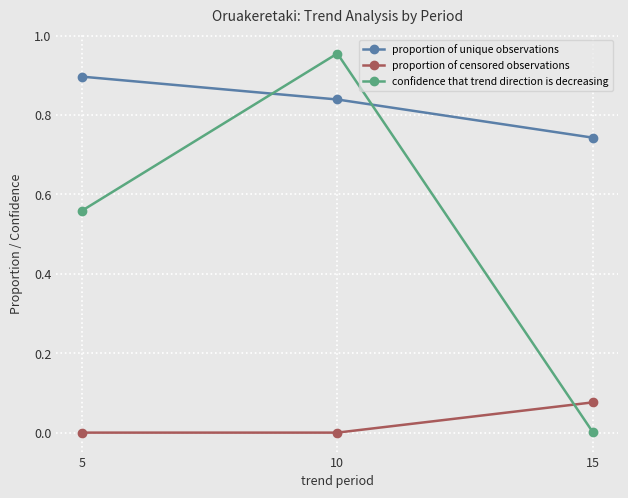

How many proportion of unique observations values are between 0 and 1?

3